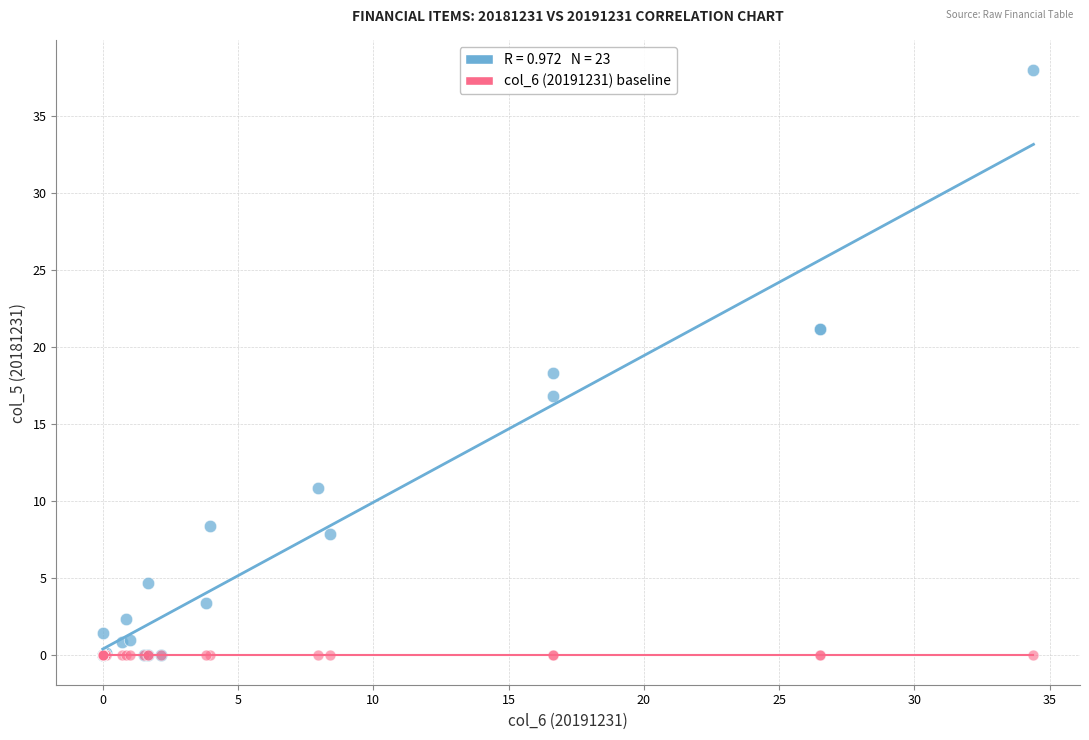

Across all series, what Y value is closest to 19?

18.3